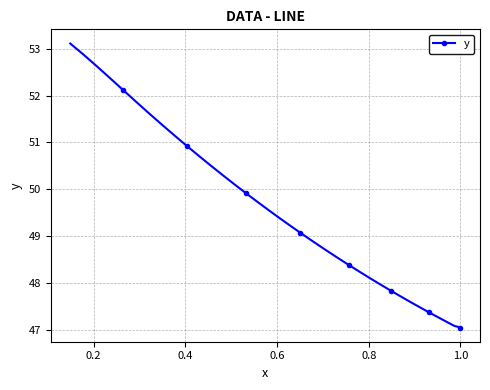

What is the value of the 11th point from the left?

50.7